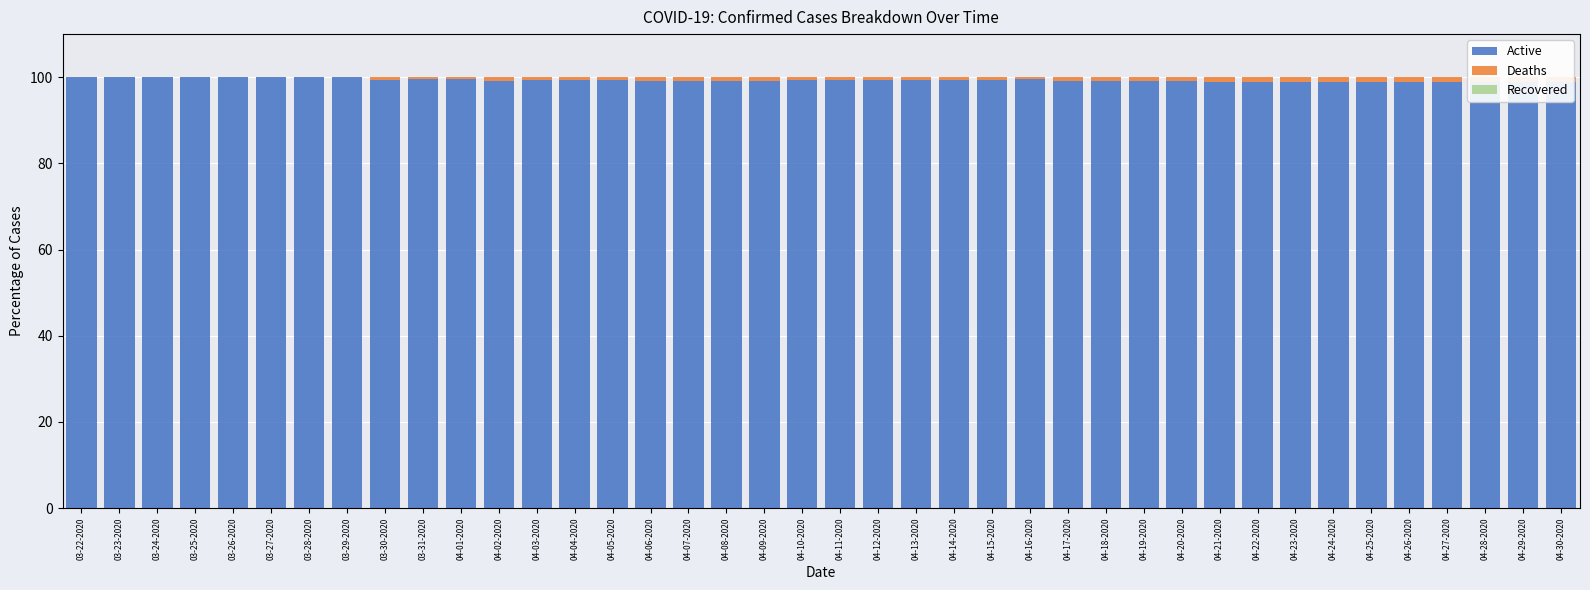

Is the value of Recovered at 04-17-2020 greater than the value of Deaths at 04-14-2020?

No